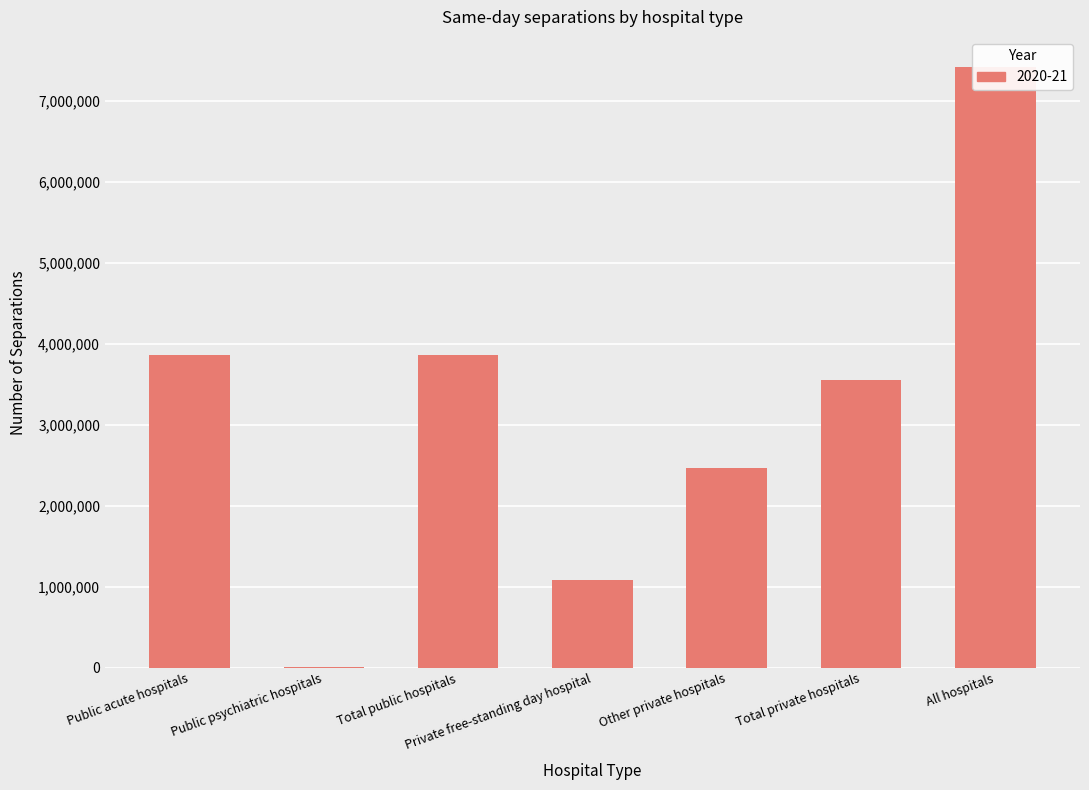

What is the smallest value displayed?

1404